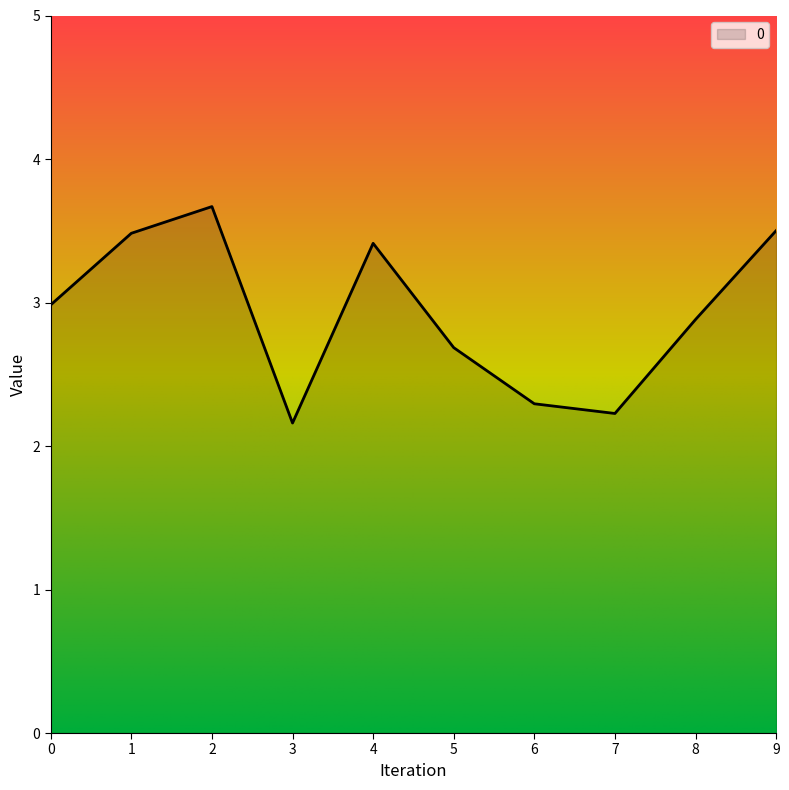

What is the approximate value at 2?

3.7